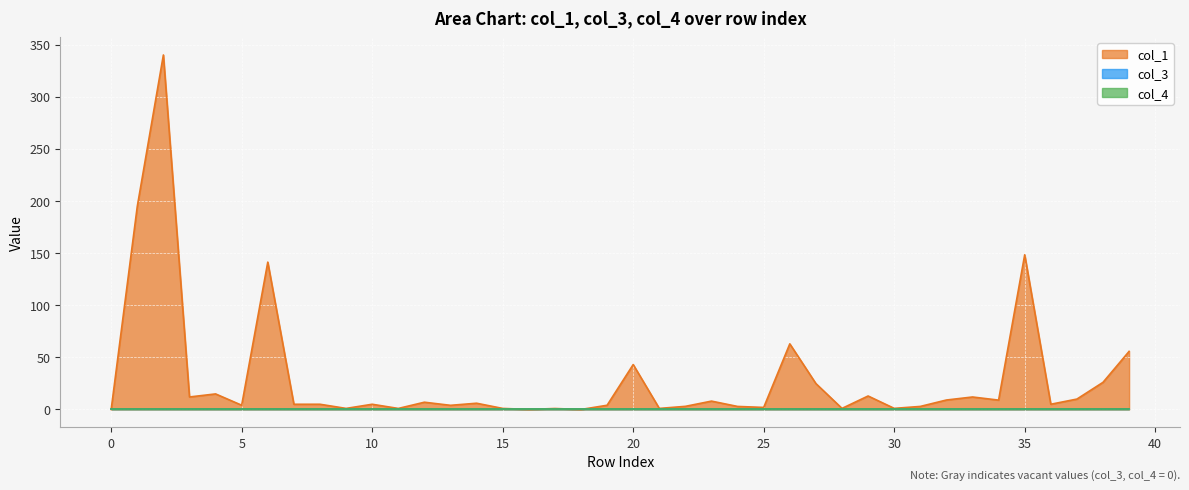

True or false: col_4 and col_3 cross at least once.

False